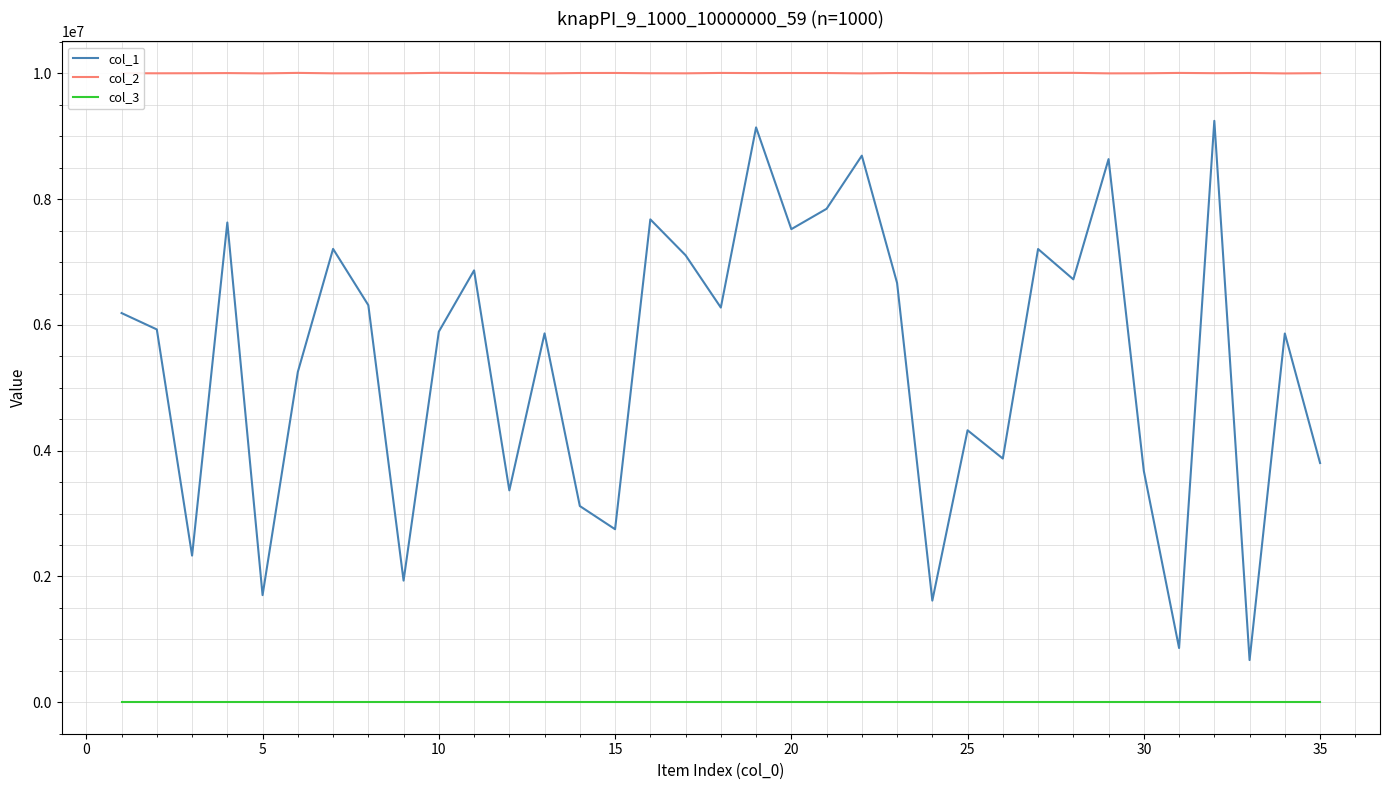

True or false: col_2 and col_3 intersect in this chart.

False